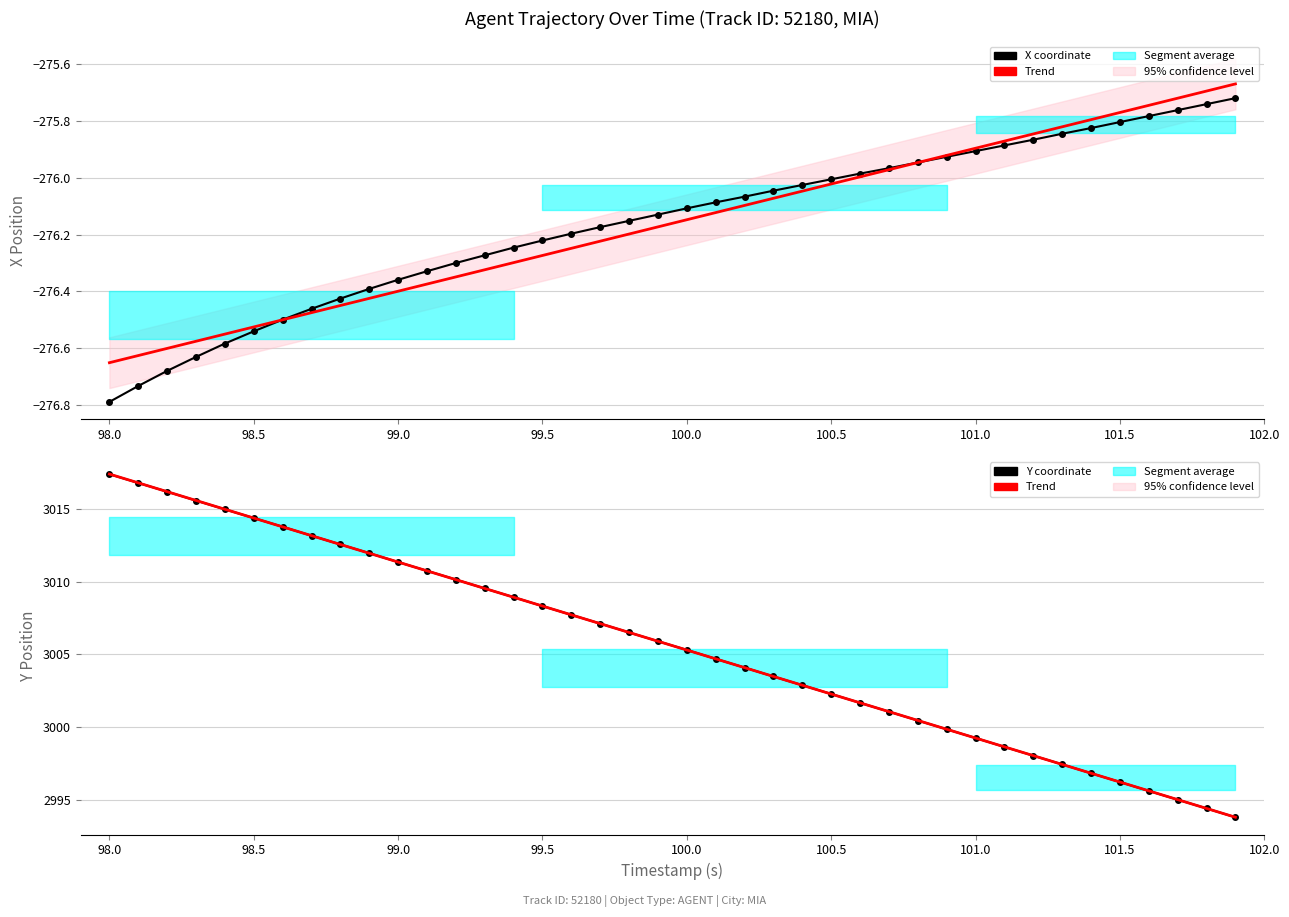

Is the value of Trend (X) at 30 greater than the value of Trend (Y) at 28?

No